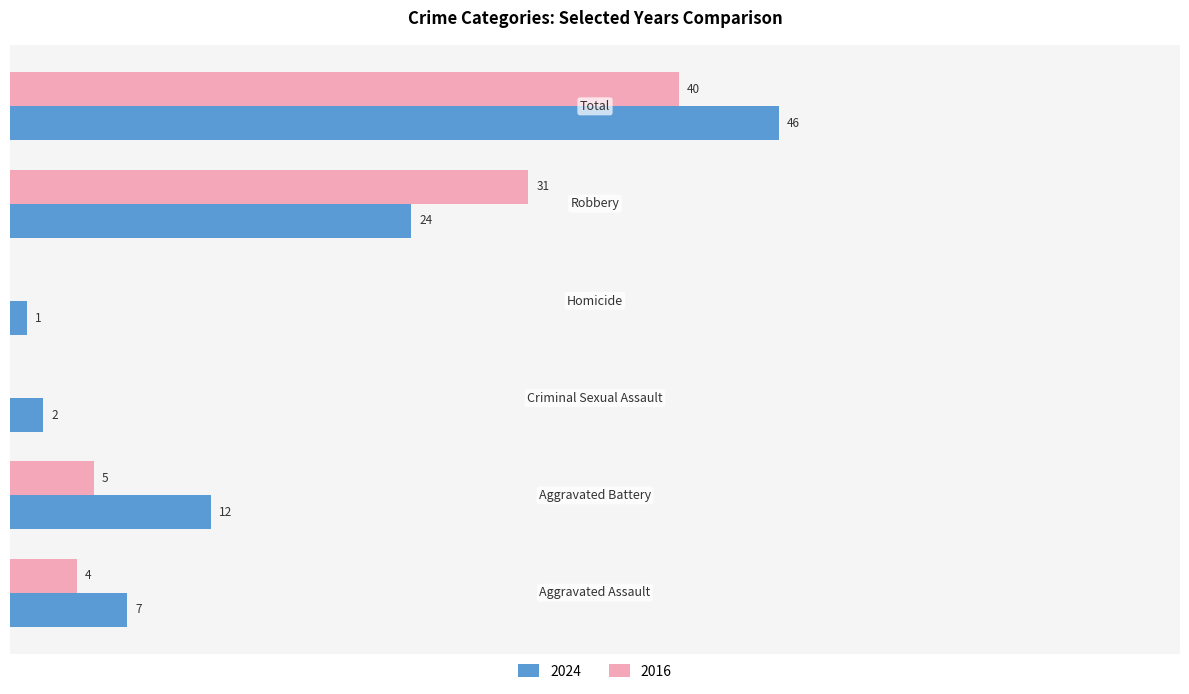

Rank the series by their maximum value, from highest to lowest.

2024, 2016